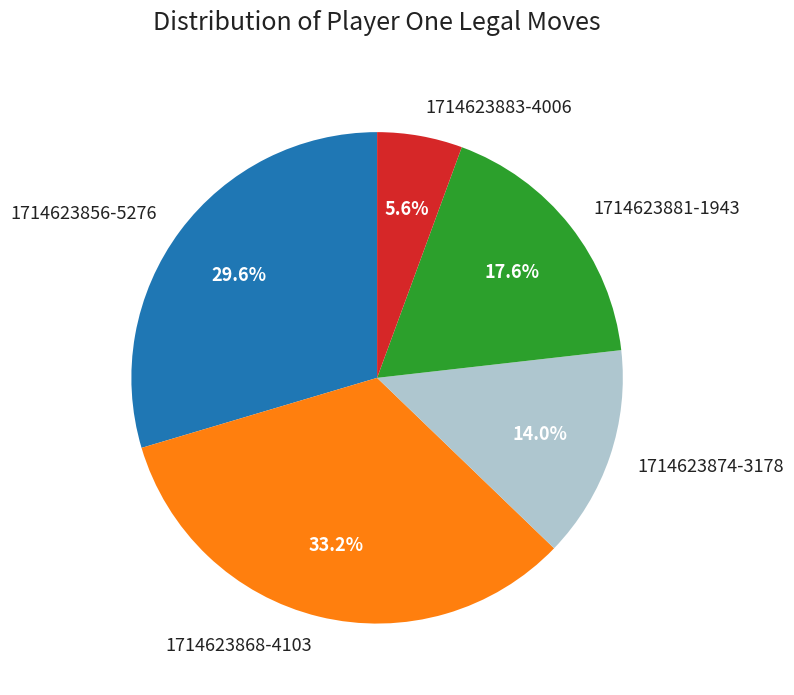

Is it true that 1714623868-4103 is 33% of the pie?

True